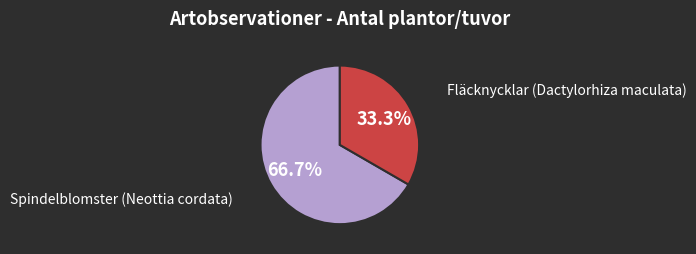

Does Spindelblomster (Neottia cordata) represent more than half of the total?

Yes